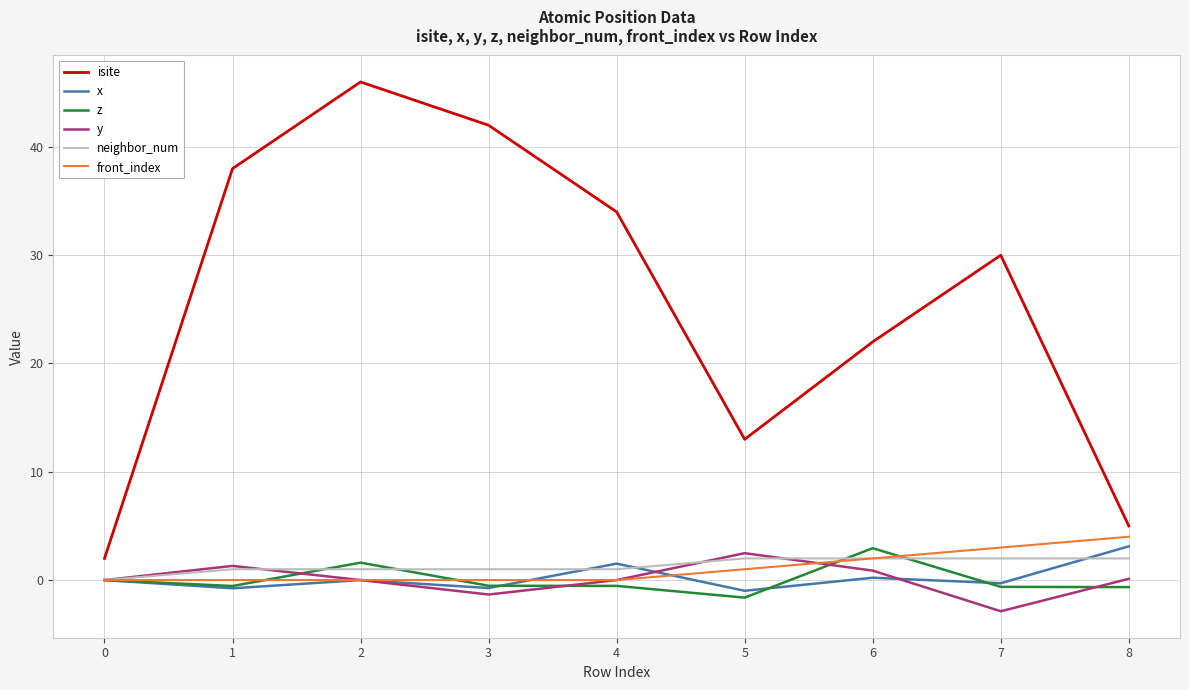

The isite series shows 8.8 at 8. True or false?

False